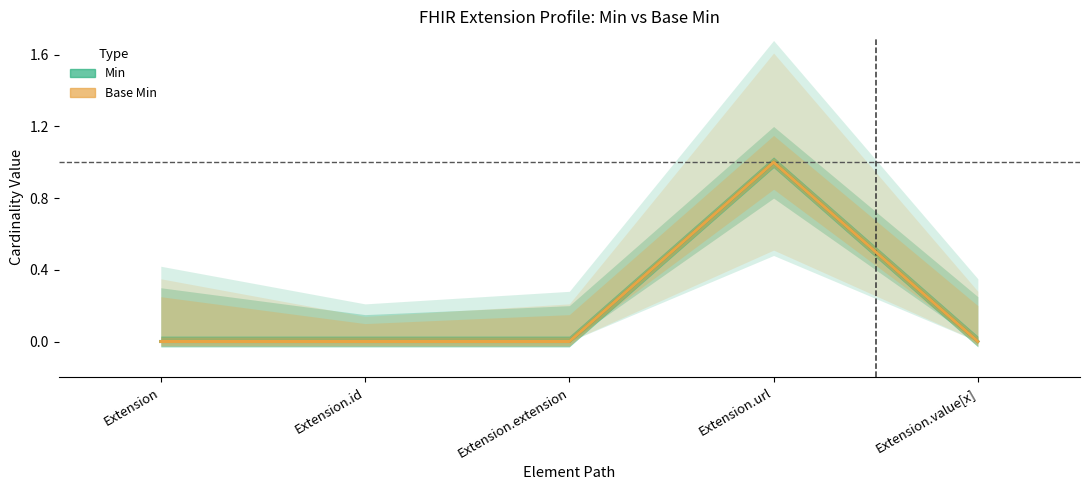

What is the difference between the Base Min values at Extension.id and Extension.url?

1